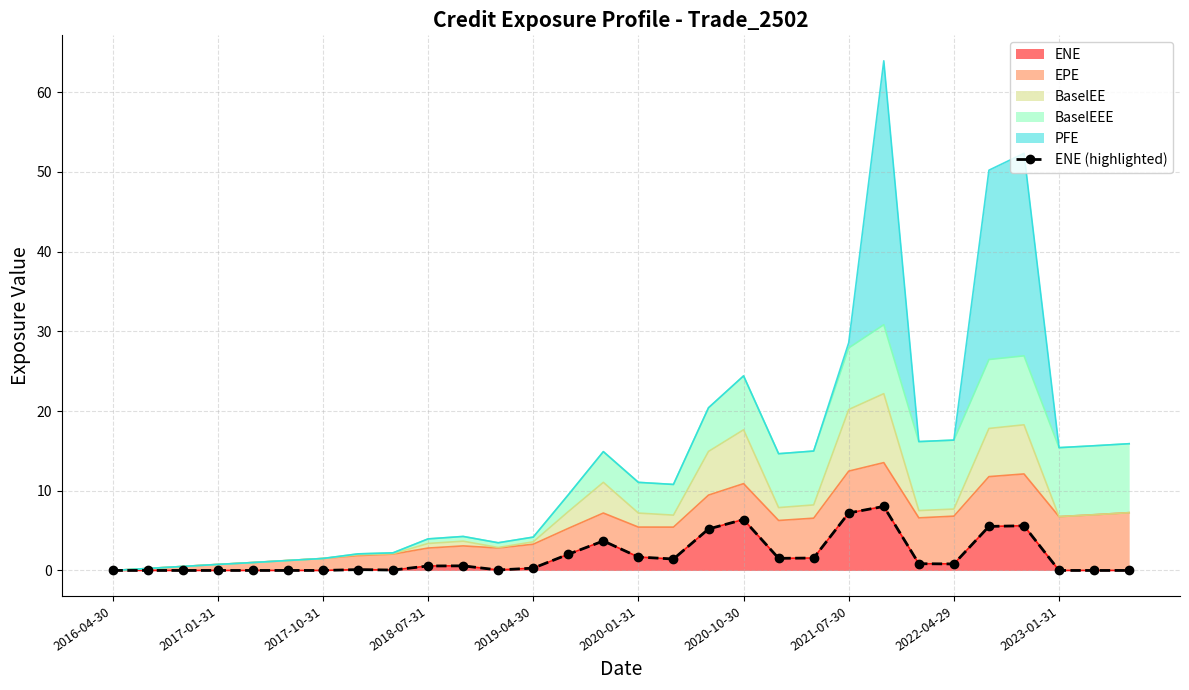

The ENE series shows -2.9 at 2023-01-31. True or false?

False